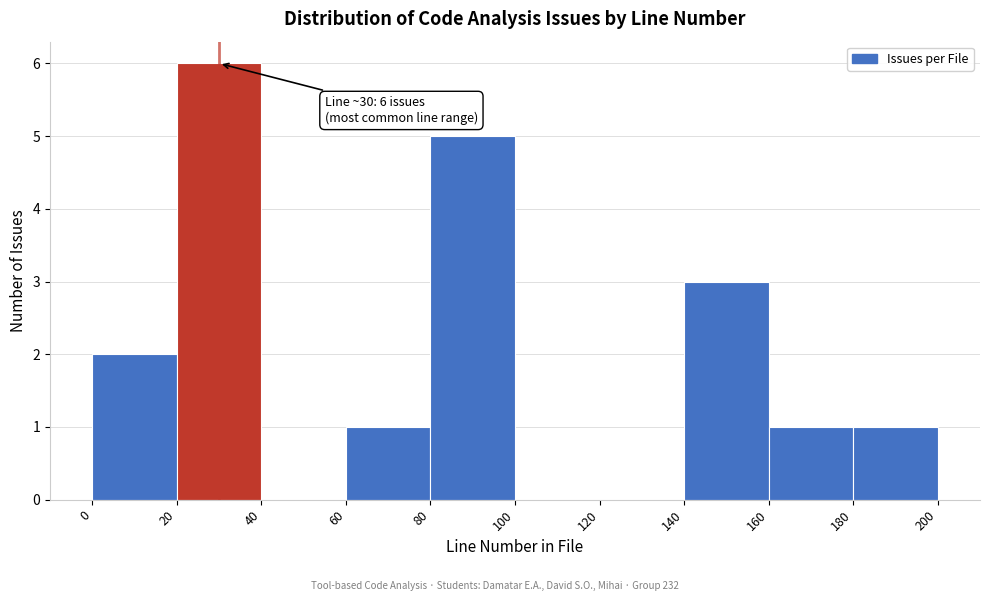

Over which range of the x-axis is the bar tallest?

20 to 40